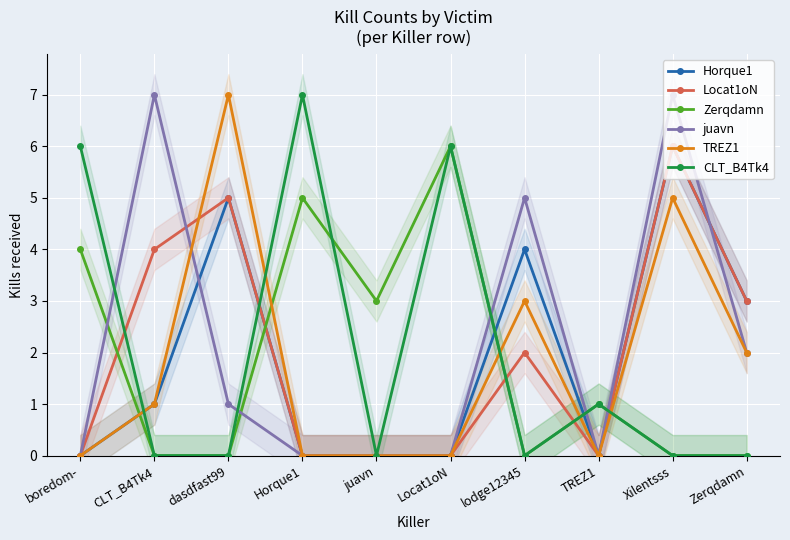

At Locat1oN, list the series in order from smallest to largest.

Horque1, Locat1oN, juavn, TREZ1, Zerqdamn, CLT_B4Tk4